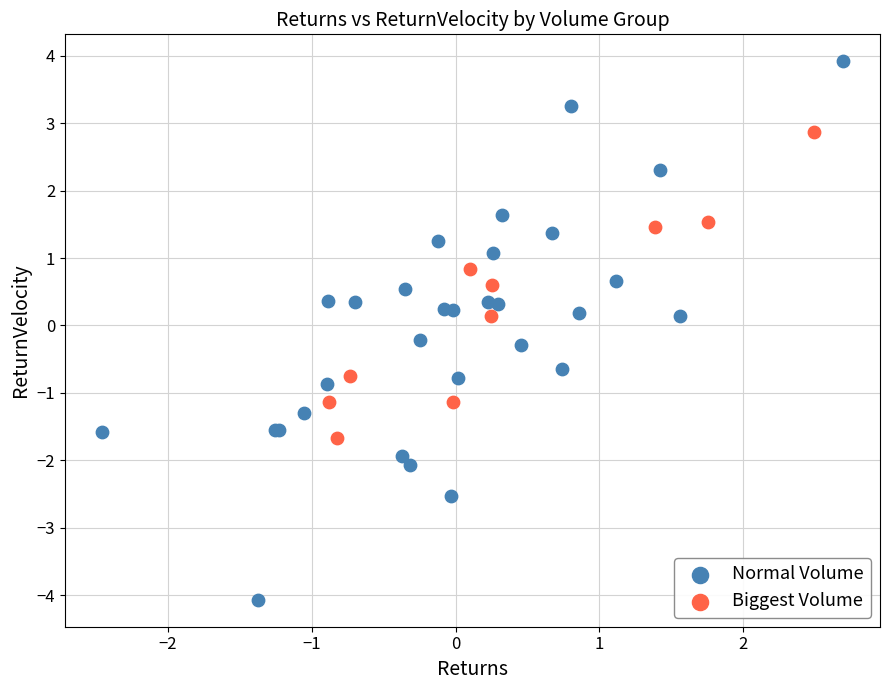

What are all the series names shown in the legend?

Normal Volume, Biggest Volume